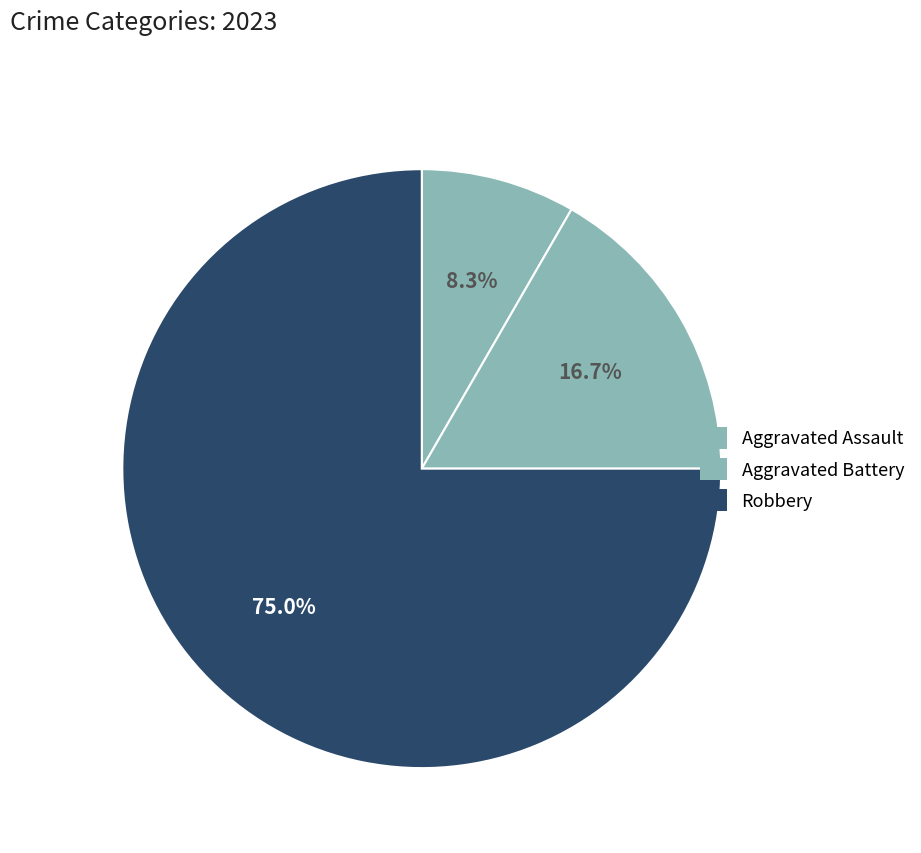

What is the change in value from Aggravated Assault to Robbery?

+8